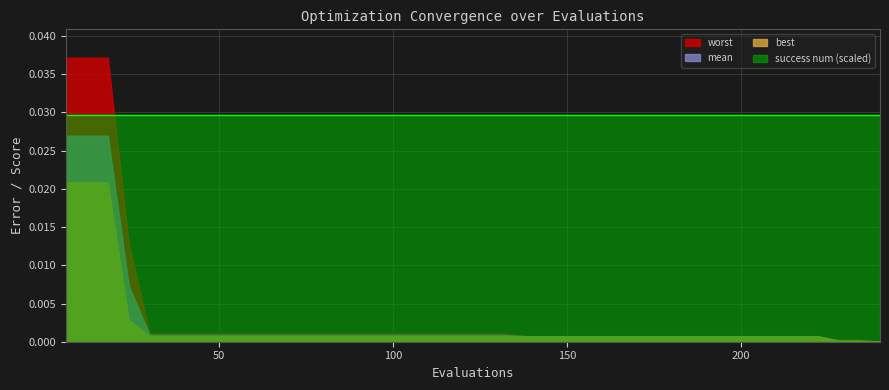

How many lines are shown in the chart?

4